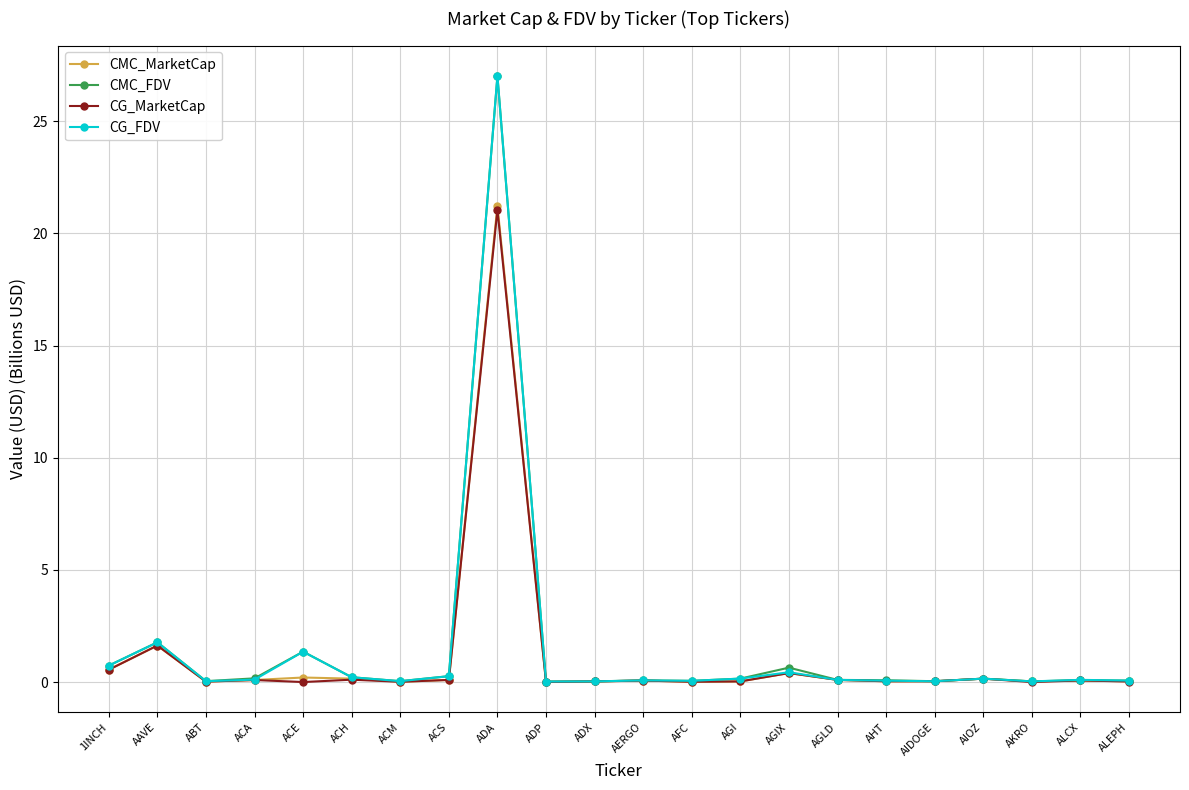

Is this an area chart (filled region under the line)?

No